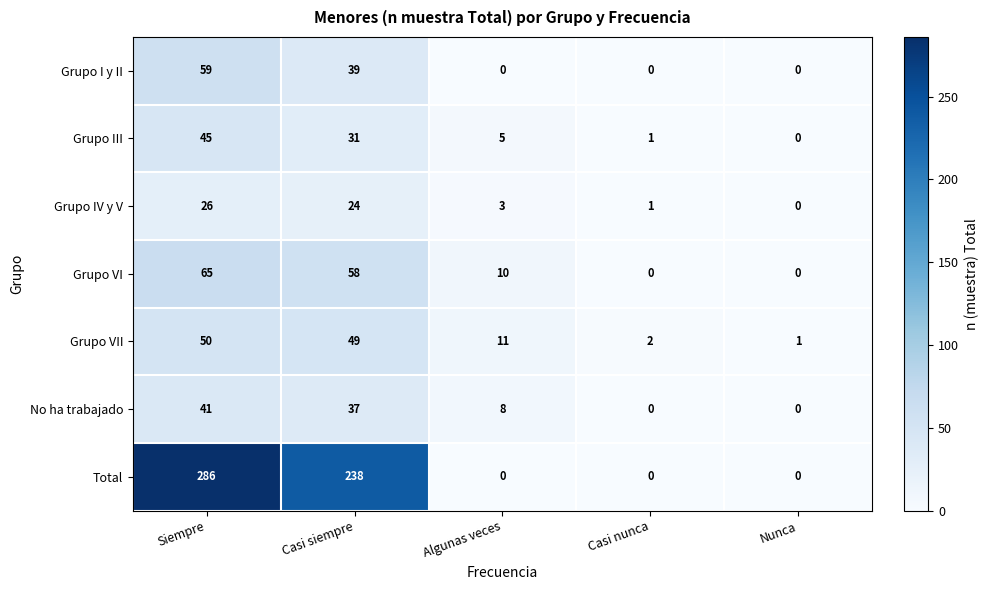

What is the sum of the Grupo VI values at Casi siempre and Algunas veces?

68